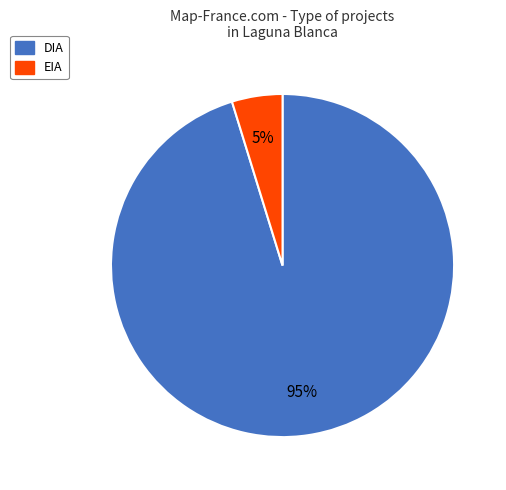

Which category has the smallest portion of the pie?

EIA